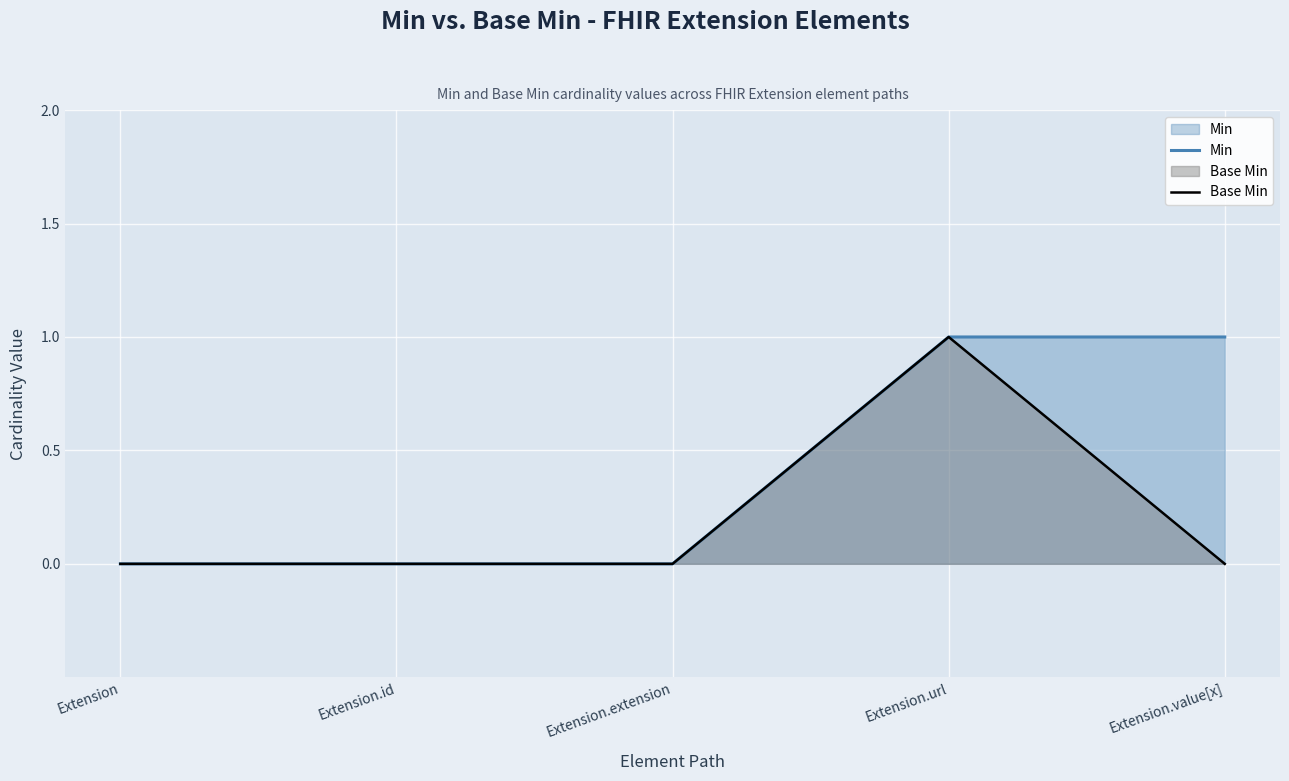

What is the highest value of the Base Min series?

1